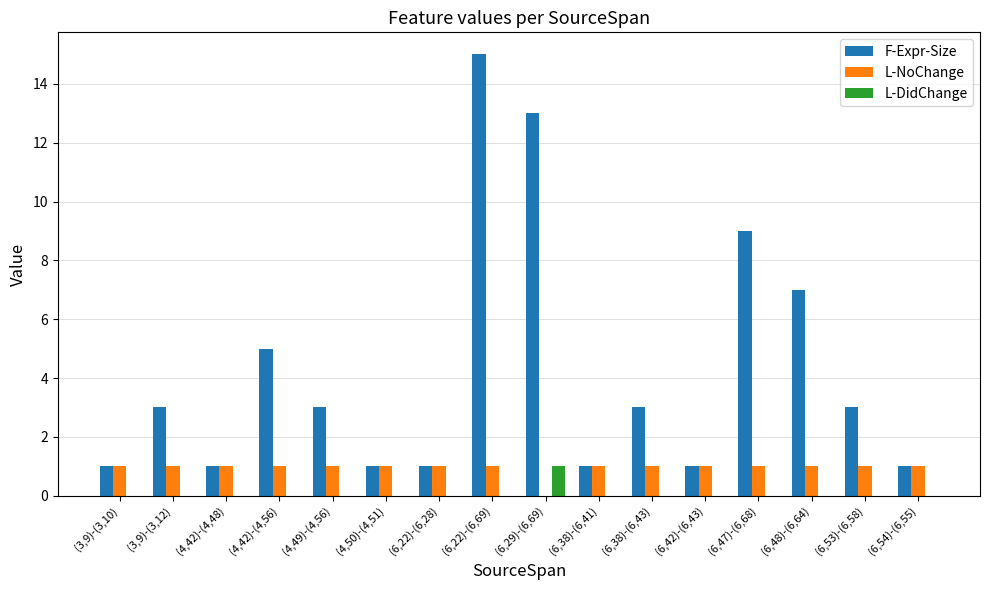

Which series changed the most between (3,9)-(3,10) and (3,9)-(3,12)?

F-Expr-Size